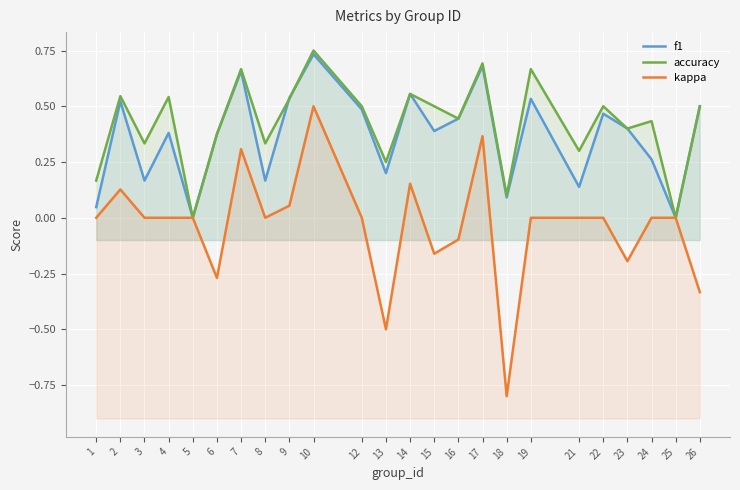

At which label does kappa reach its minimum?

18